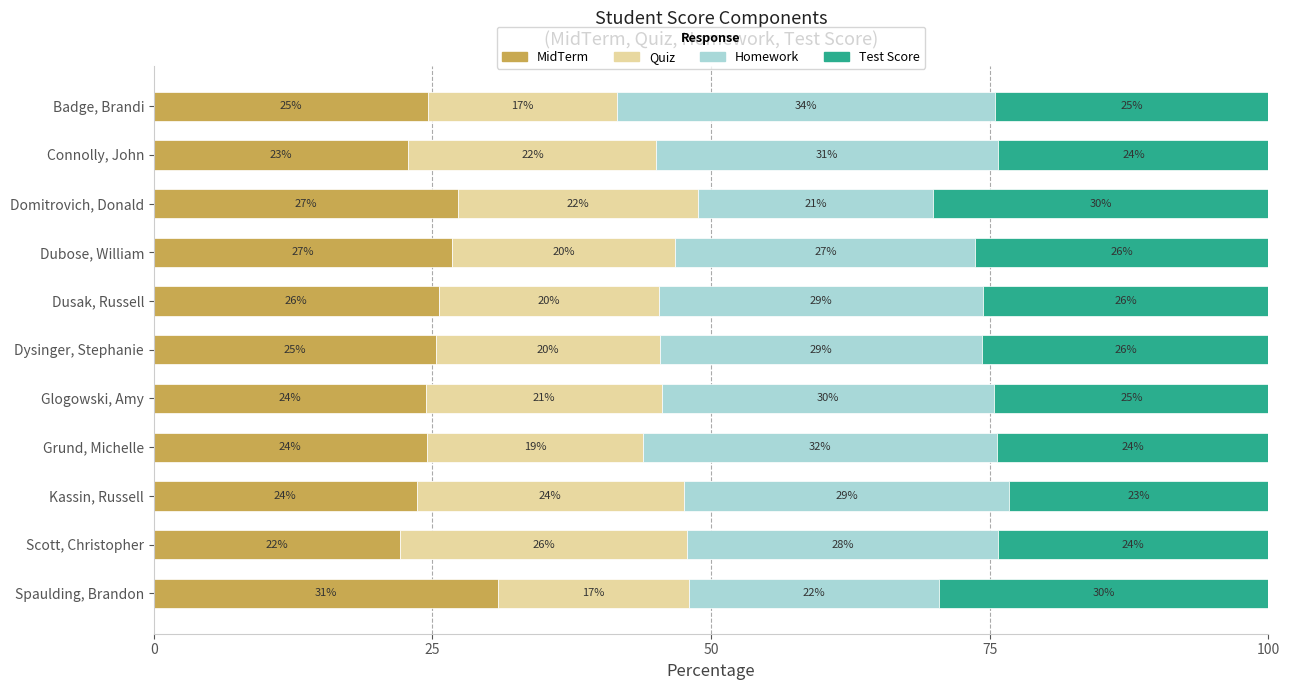

Which category has the highest value in the MidTerm series?

Spaulding, Brandon